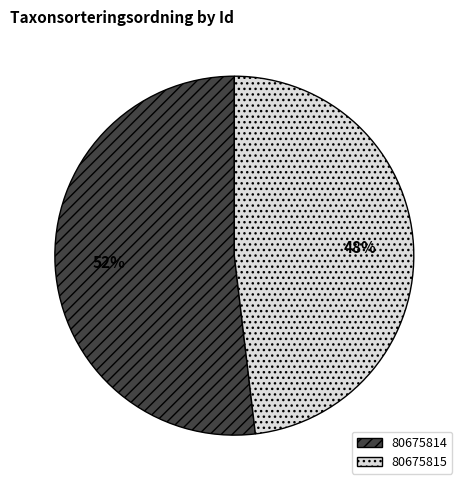

How many segments does this pie chart have?

2